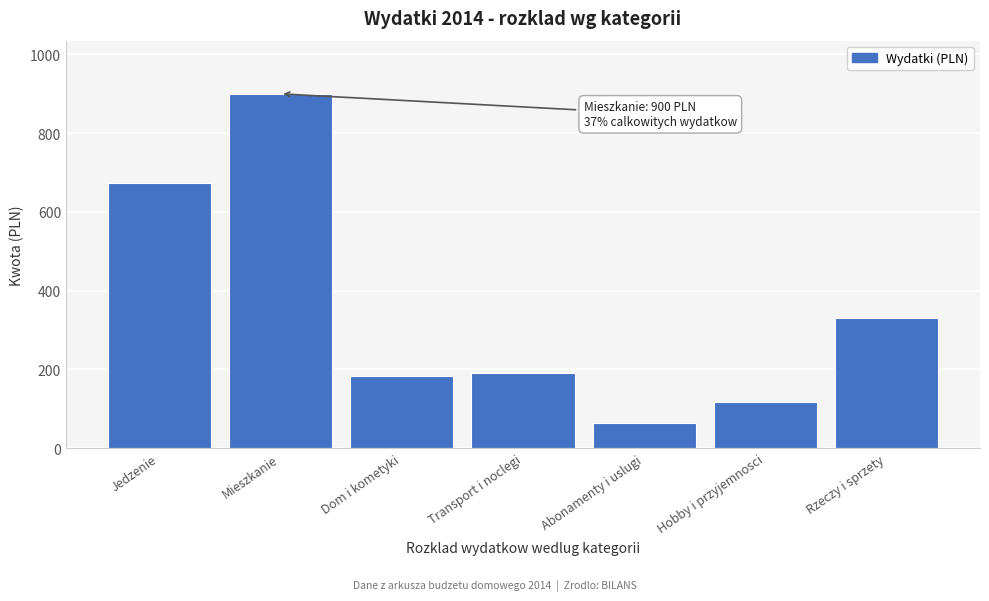

Reading left to right, extract all data points from this chart.

Jedzenie=674	Mieszkanie=900	Dom i kometyki=183	Transport i noclegi=192	Abonamenty i uslugi=65	Hobby i przyjemnosci=117	Rzeczy i sprzety=330